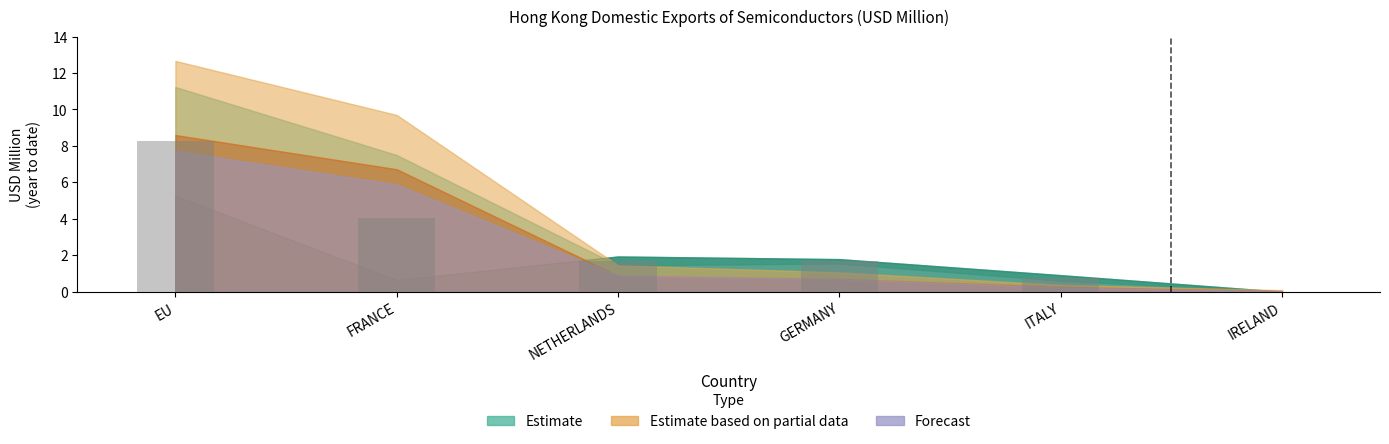

What is the sum of the values at FRANCE and NETHERLANDS?

5.8